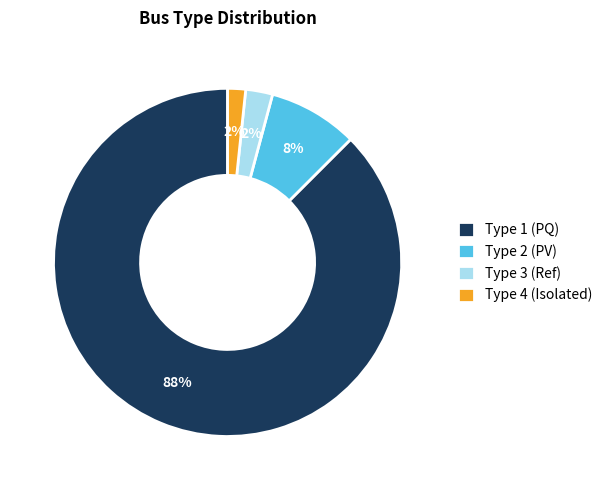

What is the largest slice in the pie chart?

Type 1 (PQ)